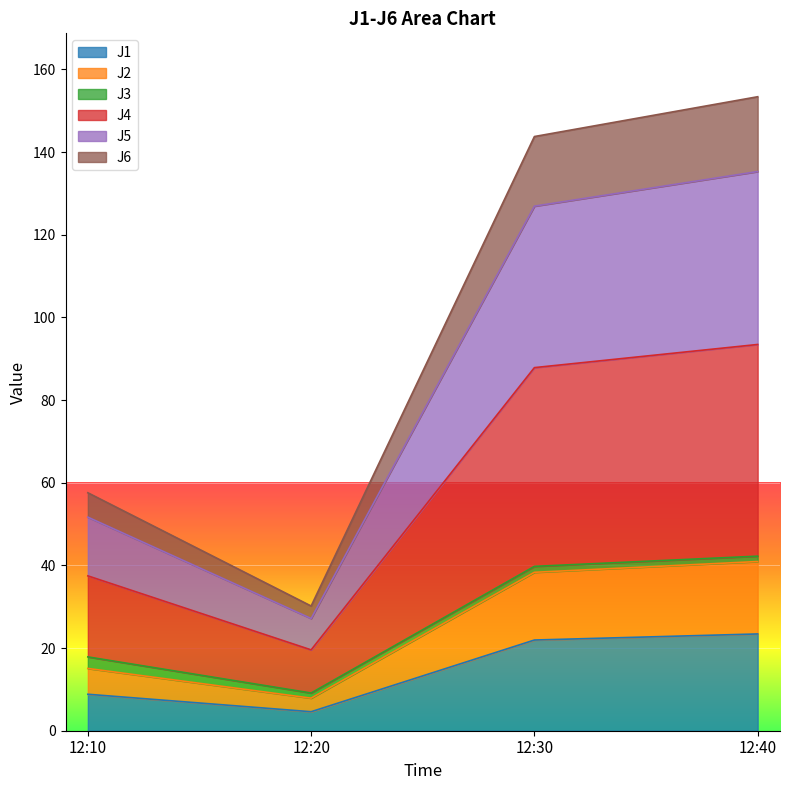

What is the smallest value displayed?

4.6